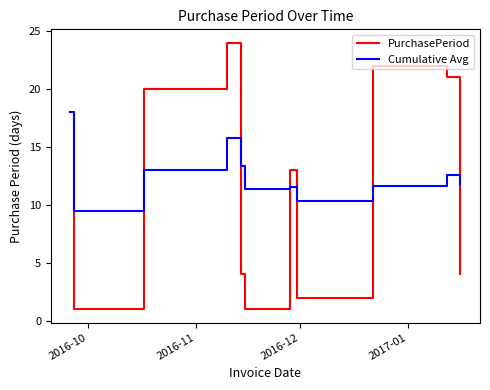

What is the sum of all PurchasePeriod values?

130.0